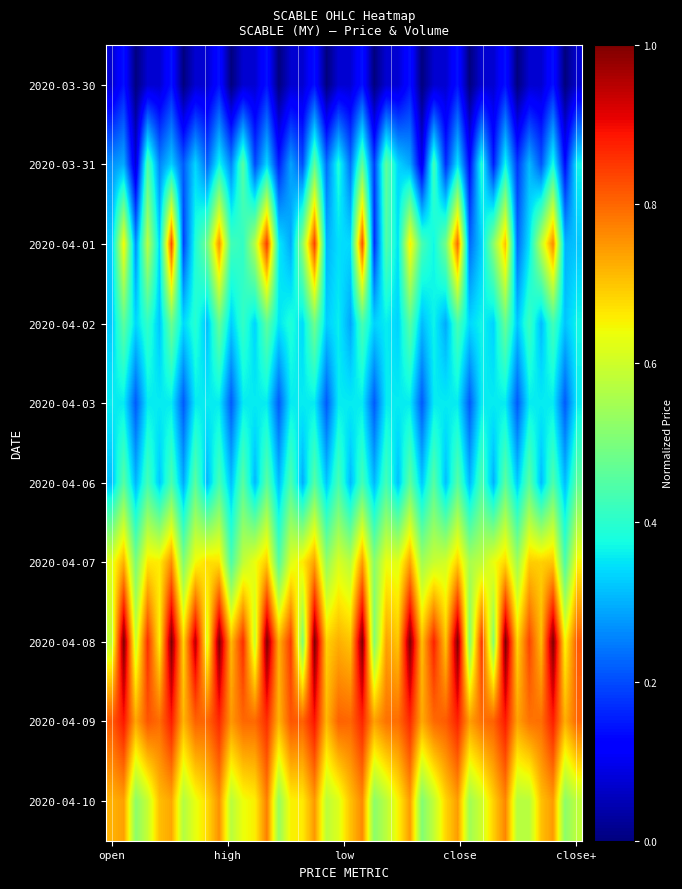

How many distinct data groups are displayed?

10